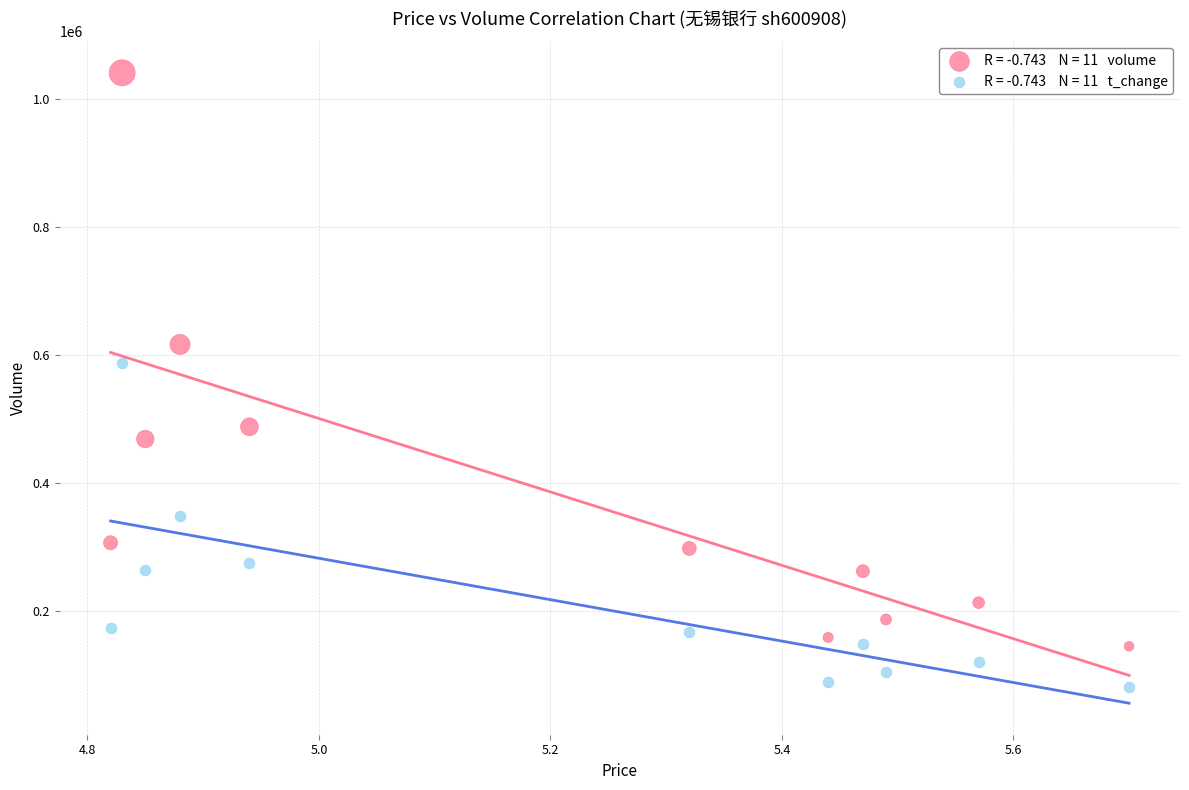

Across all data points, what is the range of Y values (max minus min)?

958333